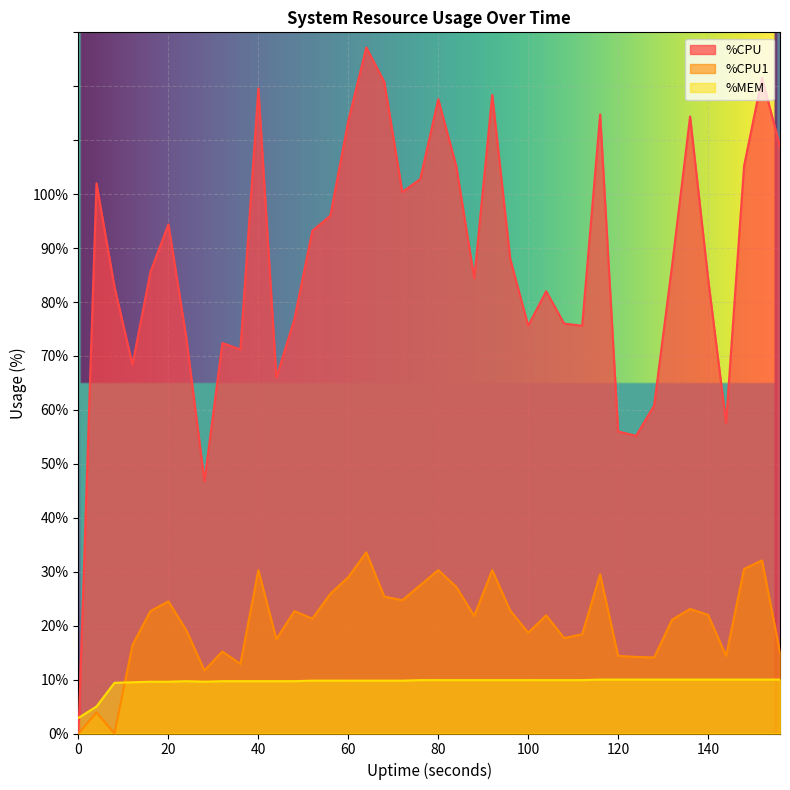

At how many categories does at least one series exceed 125?

1